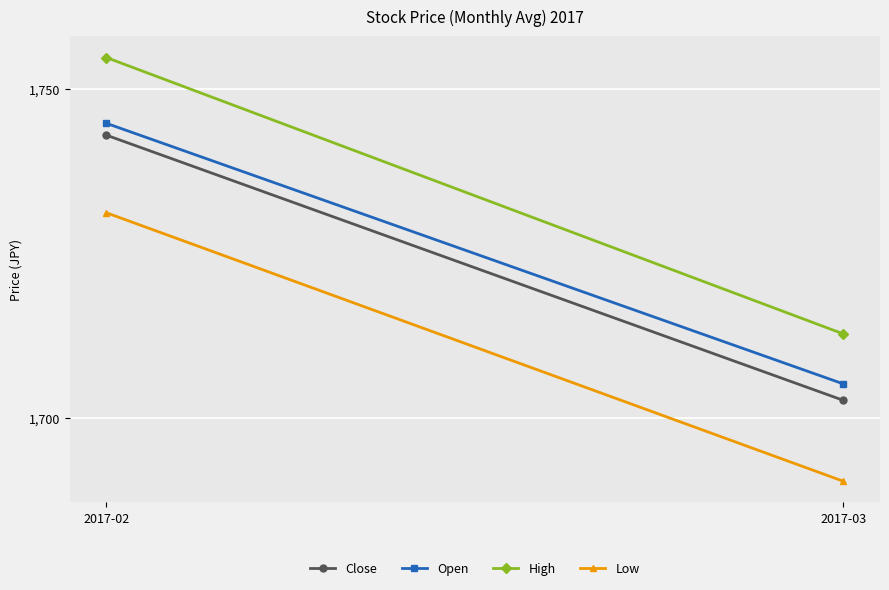

Where is Open nearest to the value 1725?

2017-02